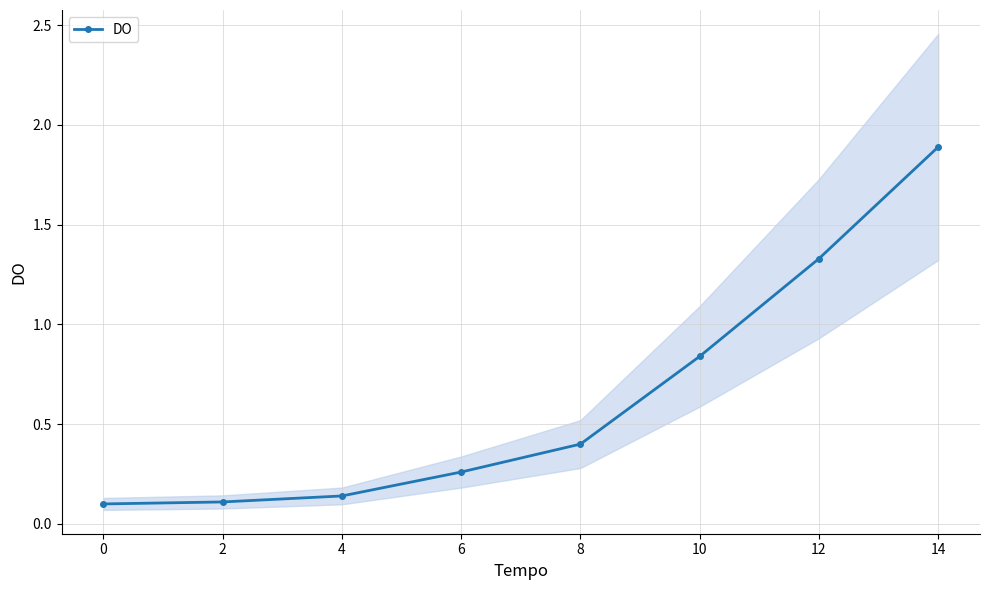

What is the maximum value for DO?

1.9